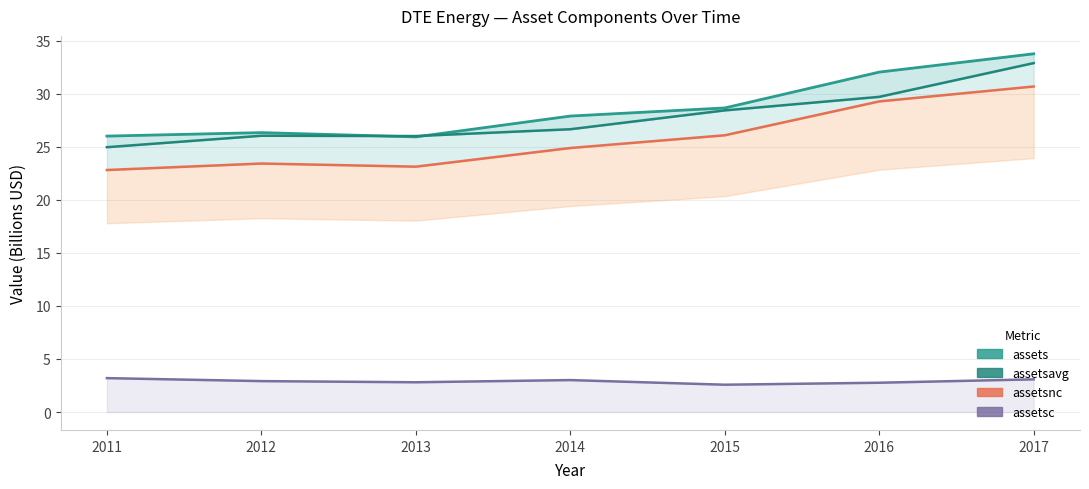

What is the value of the assetsc point at the 3rd from the left?

2.8